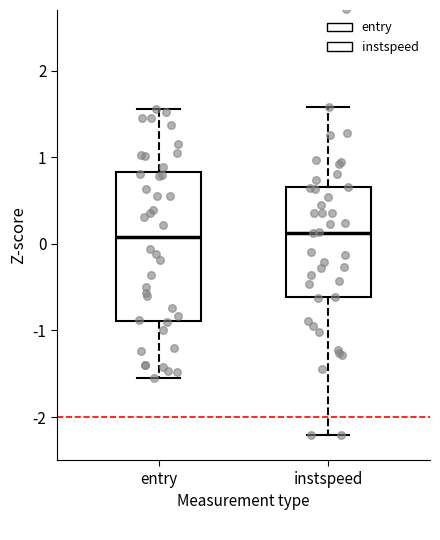

Reading left to right, read every box against the y-axis: the position of its median line, the range the box covers, and the ends of its whiskers. The values are not printed on the chart, so give them approximately, as read against the axis.

entry: median 0.1, box -0.9 to 0.8, whiskers -1.5 to 1.6
instspeed: median 0.1, box -0.6 to 0.7, whiskers -2.2 to 1.6